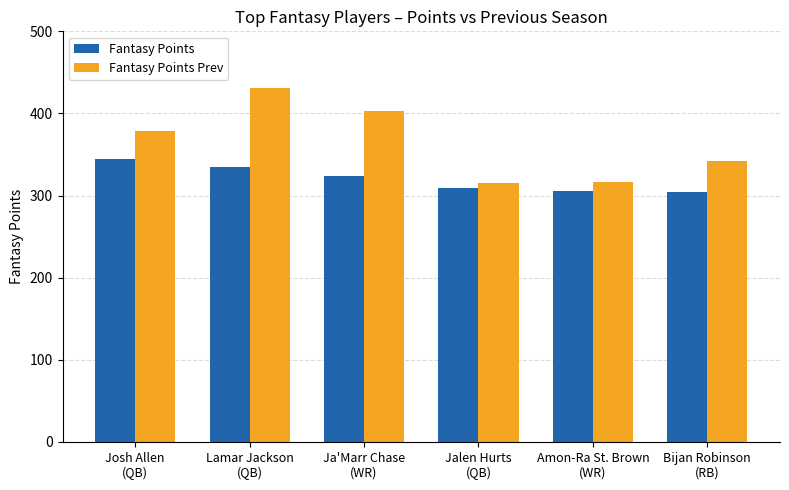

Rank the series by their maximum value, from highest to lowest.

Fantasy Points Prev, Fantasy Points